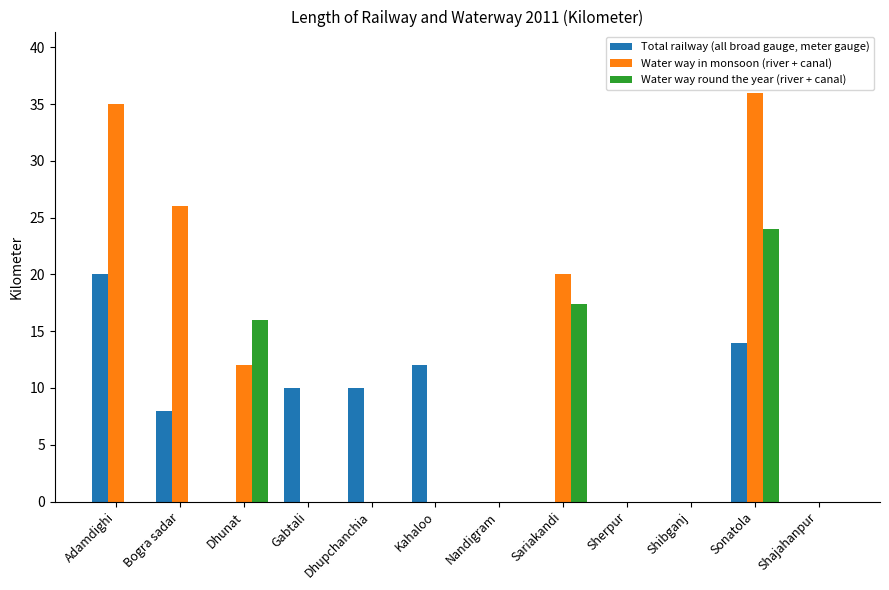

Which series changed the most between Dhupchanchia and Shibganj?

Total railway (all broad gauge, meter gauge)